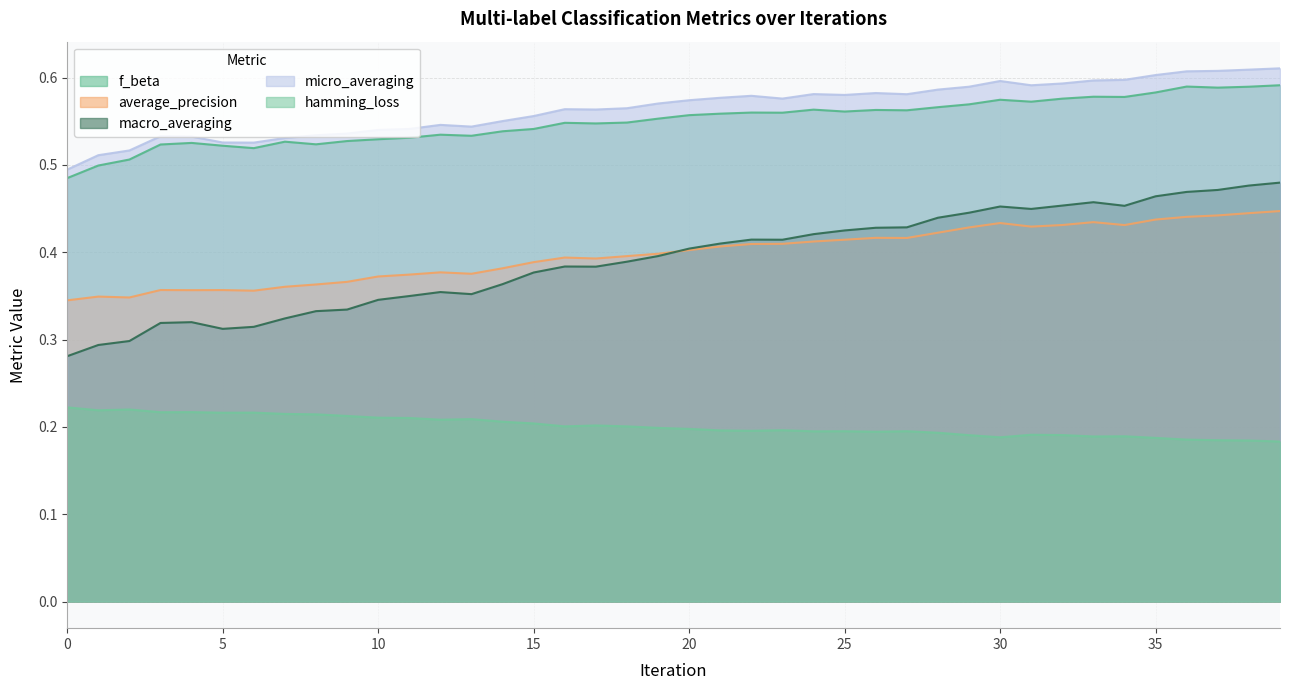

What is the difference between the micro_averaging values at 7 and 35?

0.1